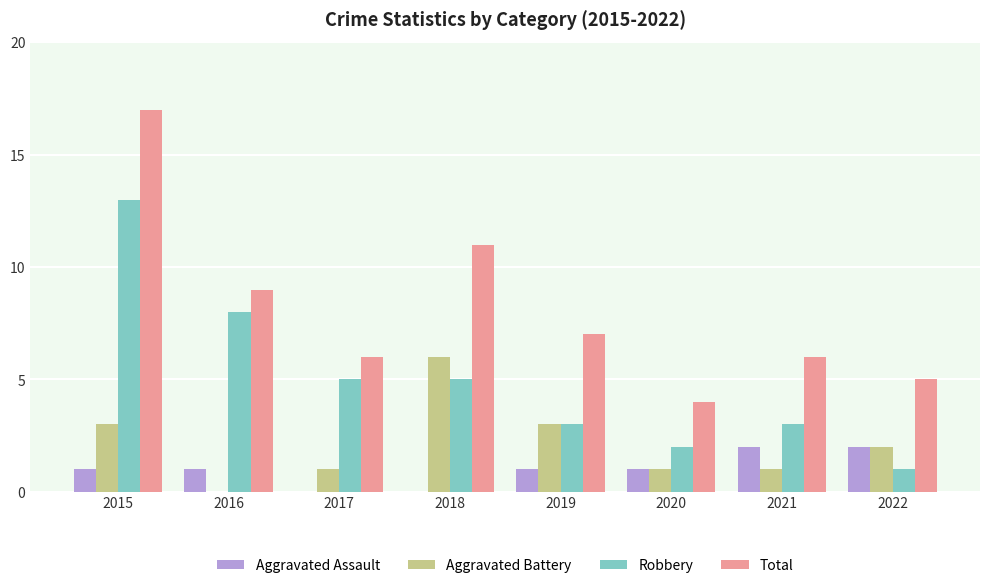

Count the number of data series in this chart.

4